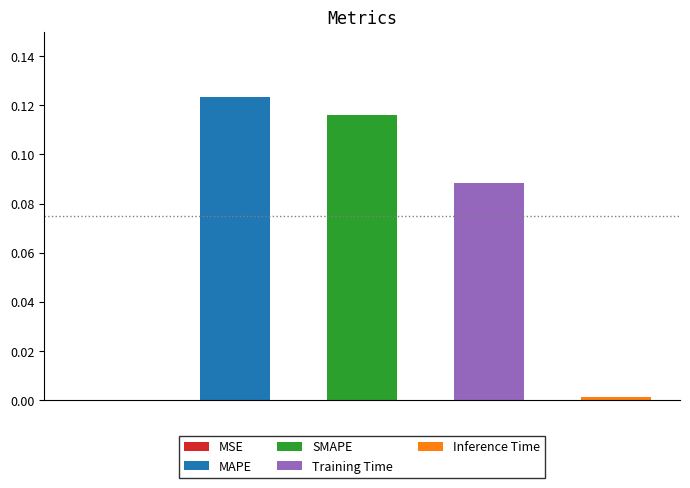

Which has a higher value, MAPE or SMAPE?

MAPE